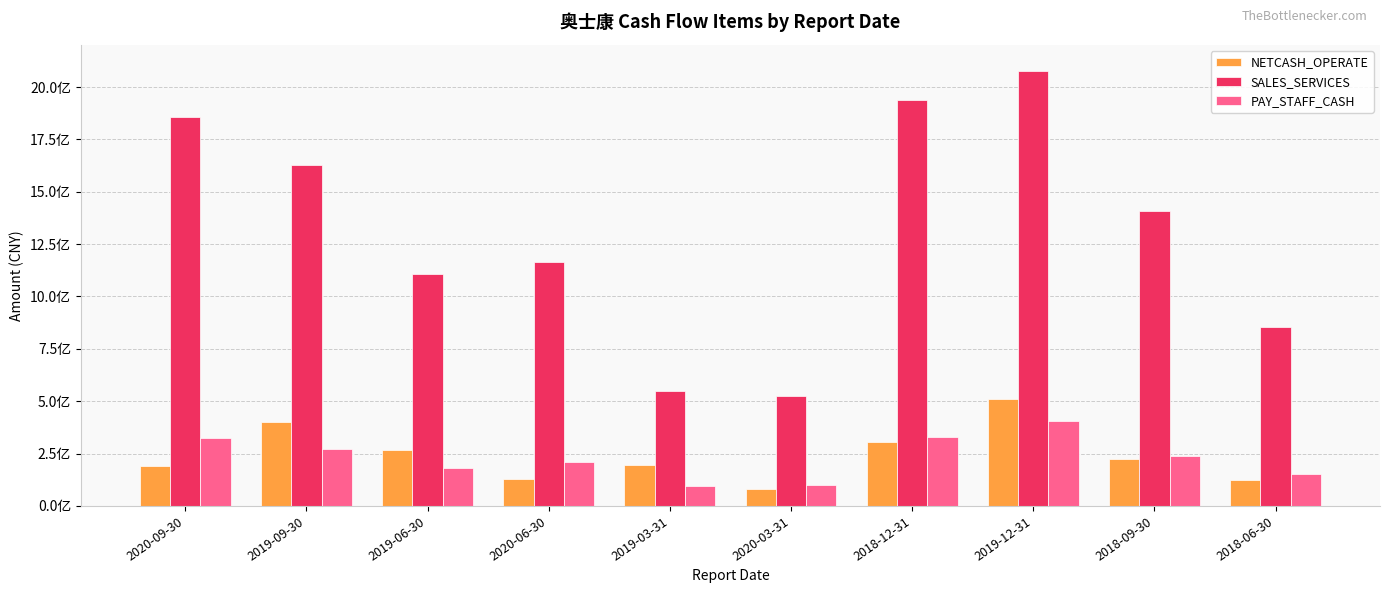

True or false: NETCASH_OPERATE has a value of 509457780.2 at 2019-12-31.

True